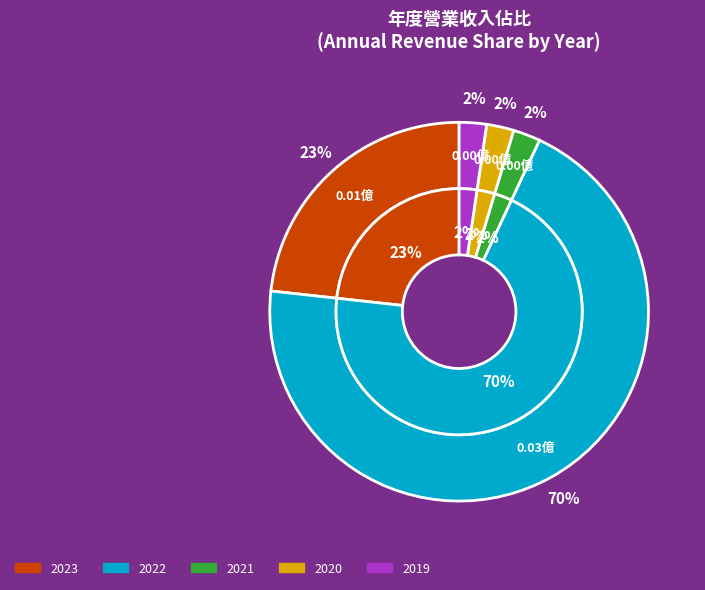

Count the number of slices in the pie.

5